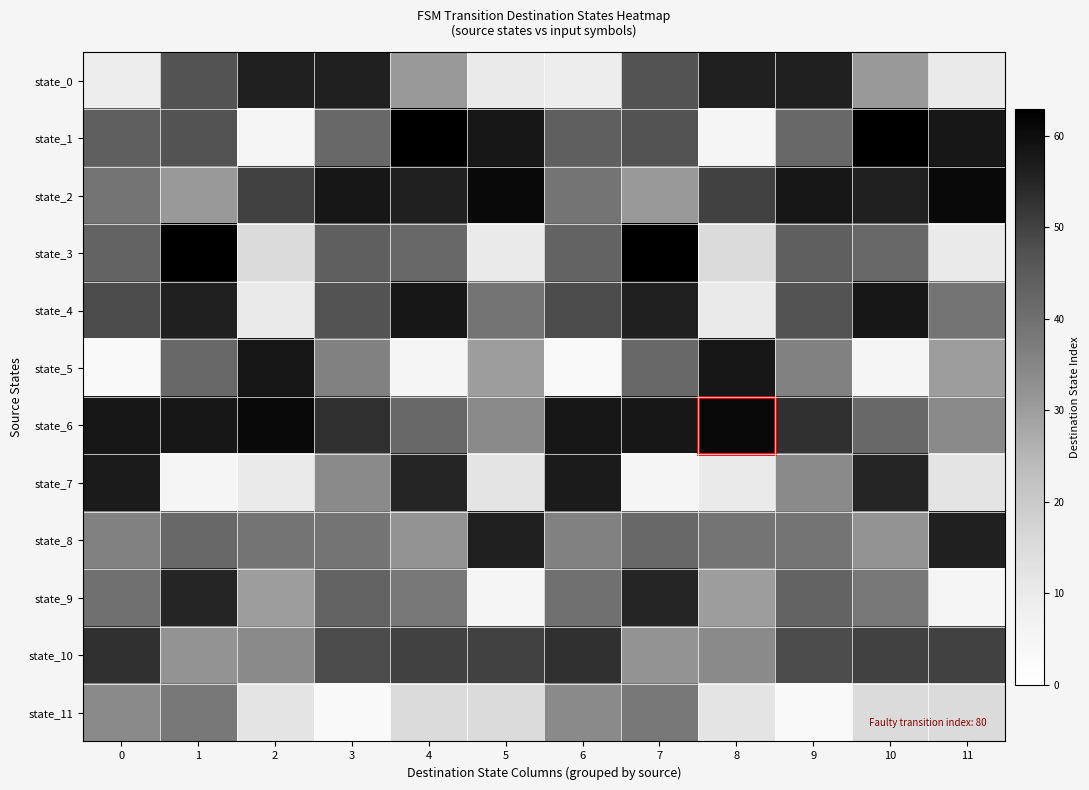

What is the spread (max minus min) of values at 2?

56